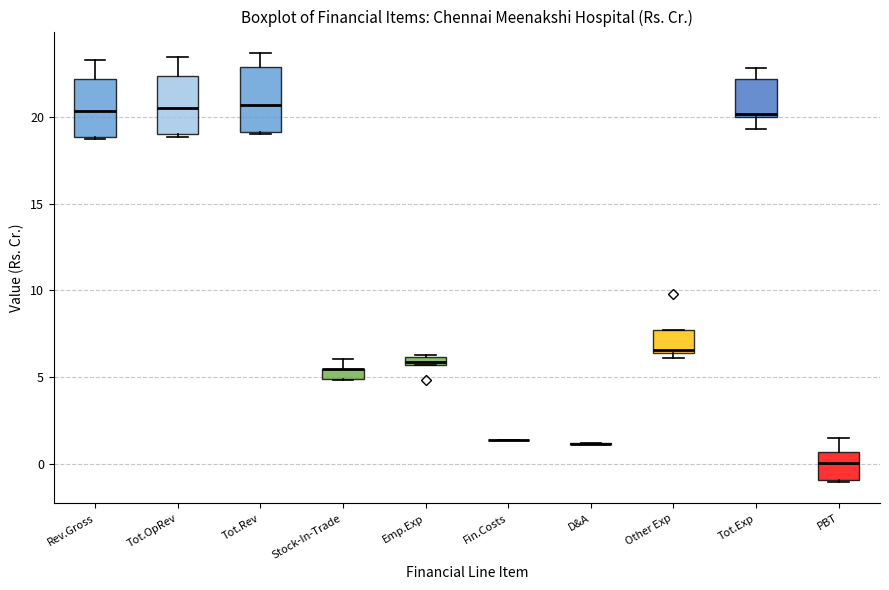

Where is the upper edge of the box for PBT on the y-axis? The values are not printed on the chart, so give them approximately, as read against the axis.

0.5